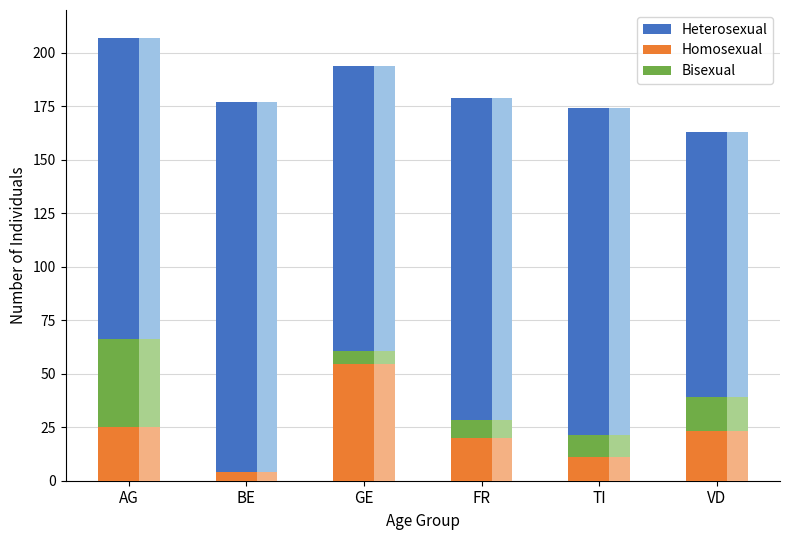

True or false: Bisexual has a value of 3.5 at GE.

False